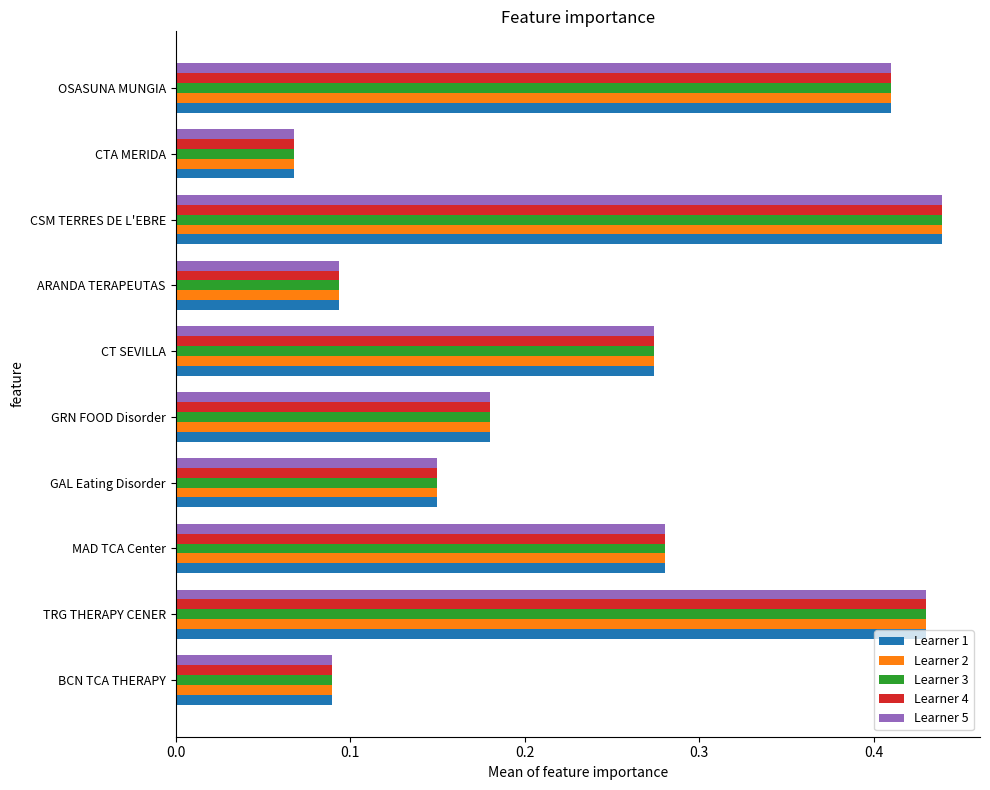

At which label does Learner 2 reach its minimum?

CTA MERIDA